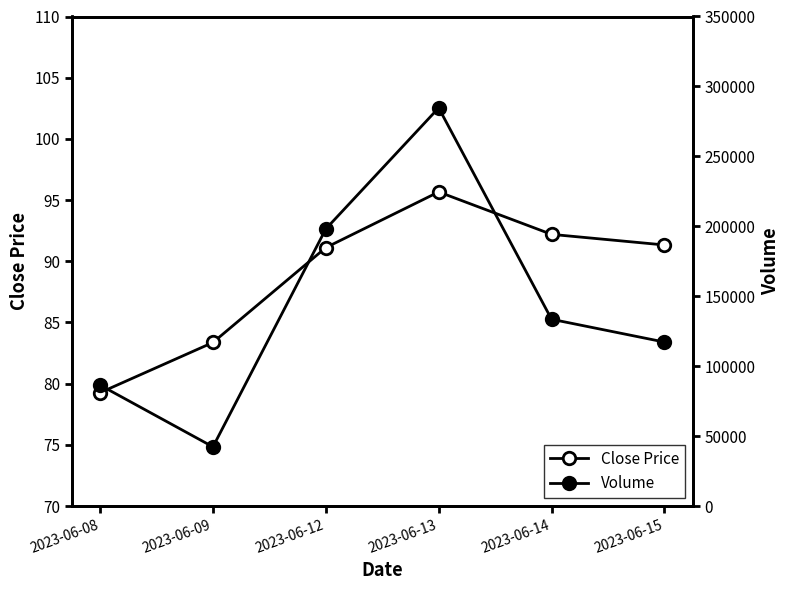

True or false: Volume and Close Price cross at least once.

False